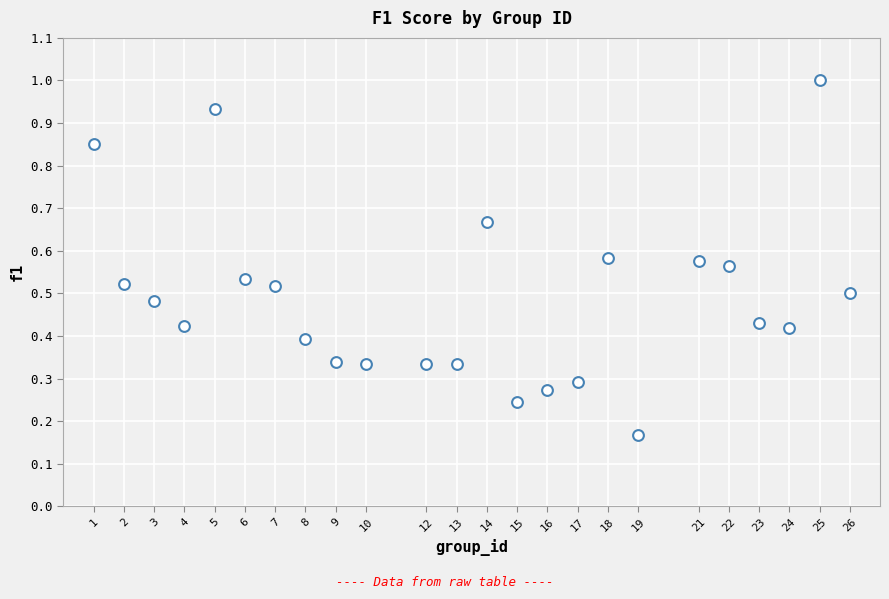

What is the range of Y values (max minus min)?

0.8